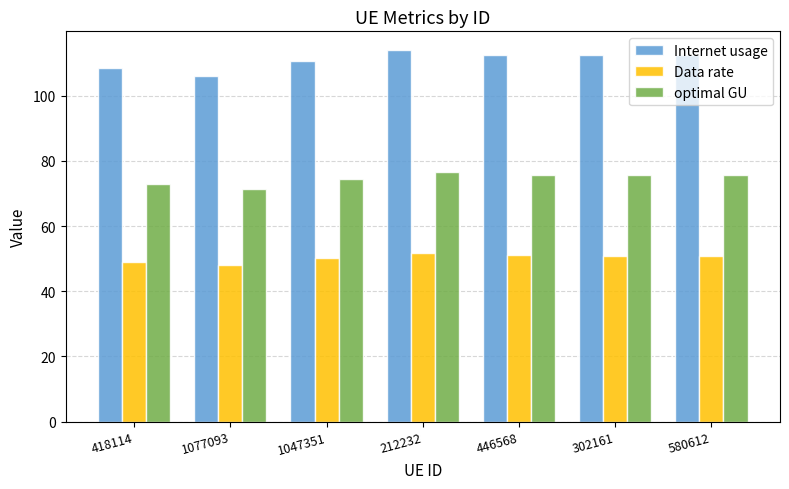

What is the sum of all Internet usage values?

777.0